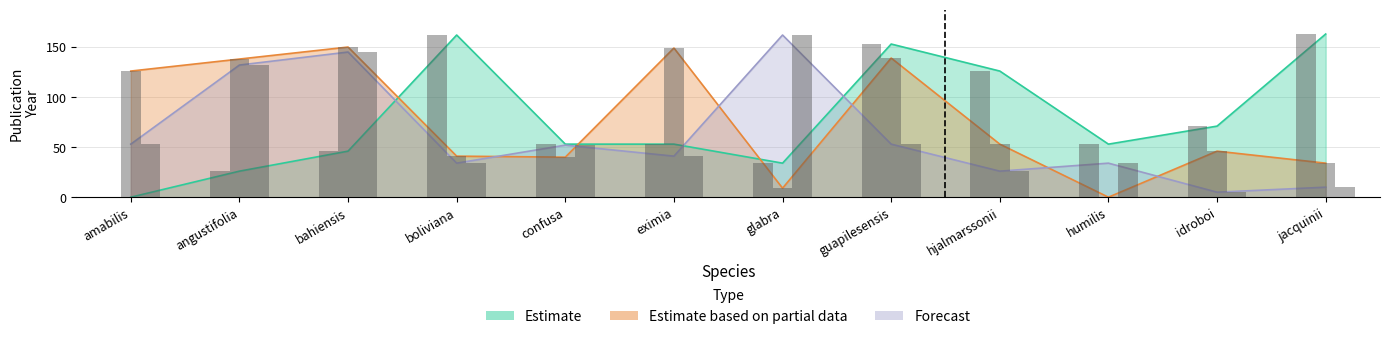

Between jacquinii and guapilesensis, which is larger?

jacquinii